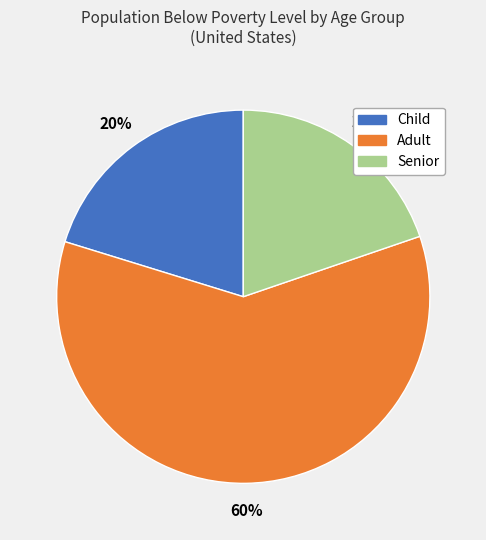

Which has a higher value, Adult or Child?

Adult